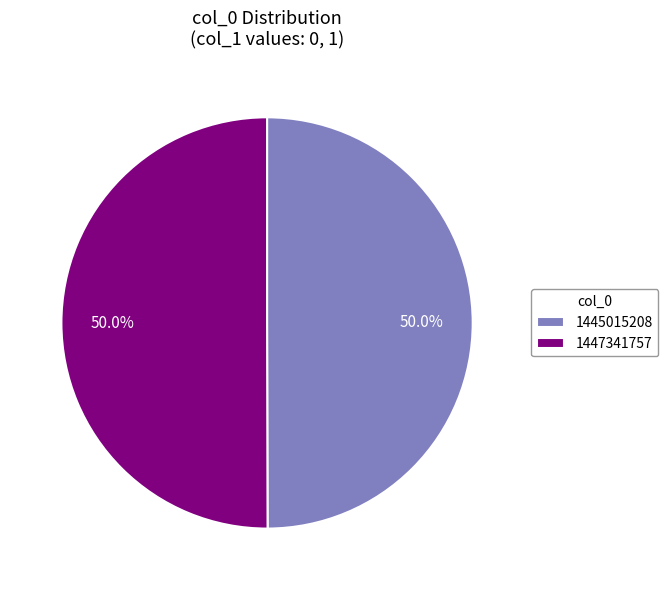

What is the ratio of the value at 1447341757 to the value at 1445015208?

1.0